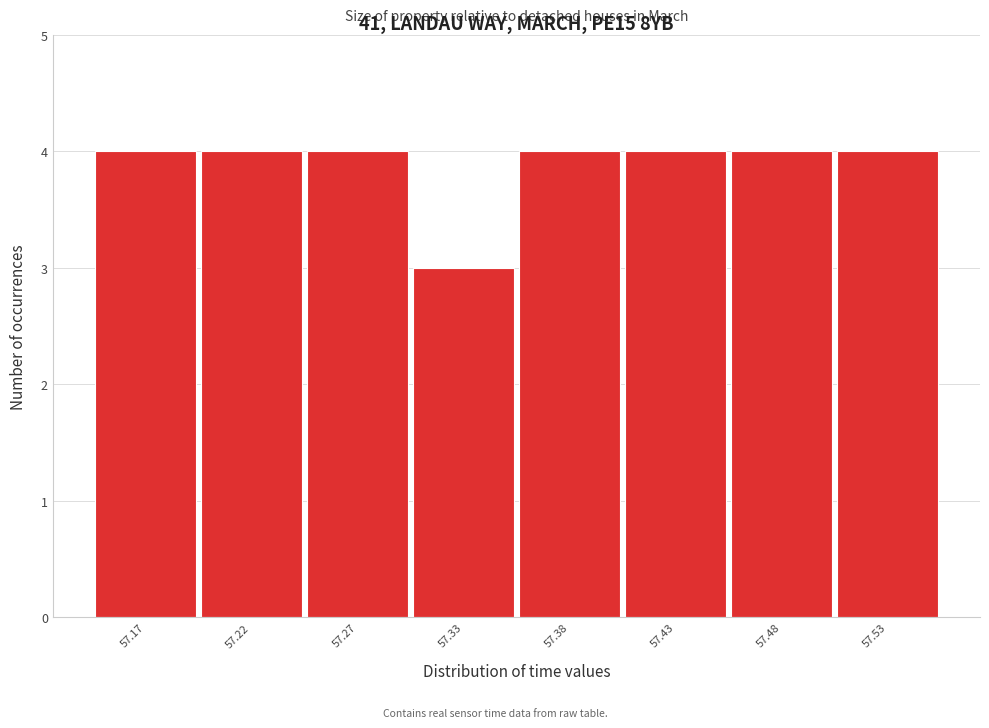

Reading left to right, what are all the values shown in this chart?

57.17=4	57.22=4	57.27=4	57.33=3	57.38=4	57.43=4	57.48=4	57.53=4